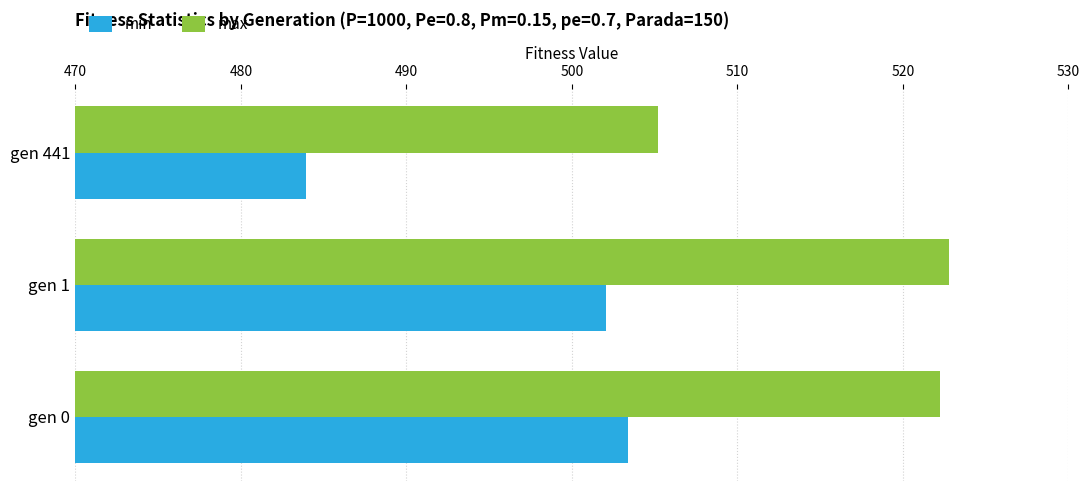

What is the total value across all series at gen 1?

1024.9